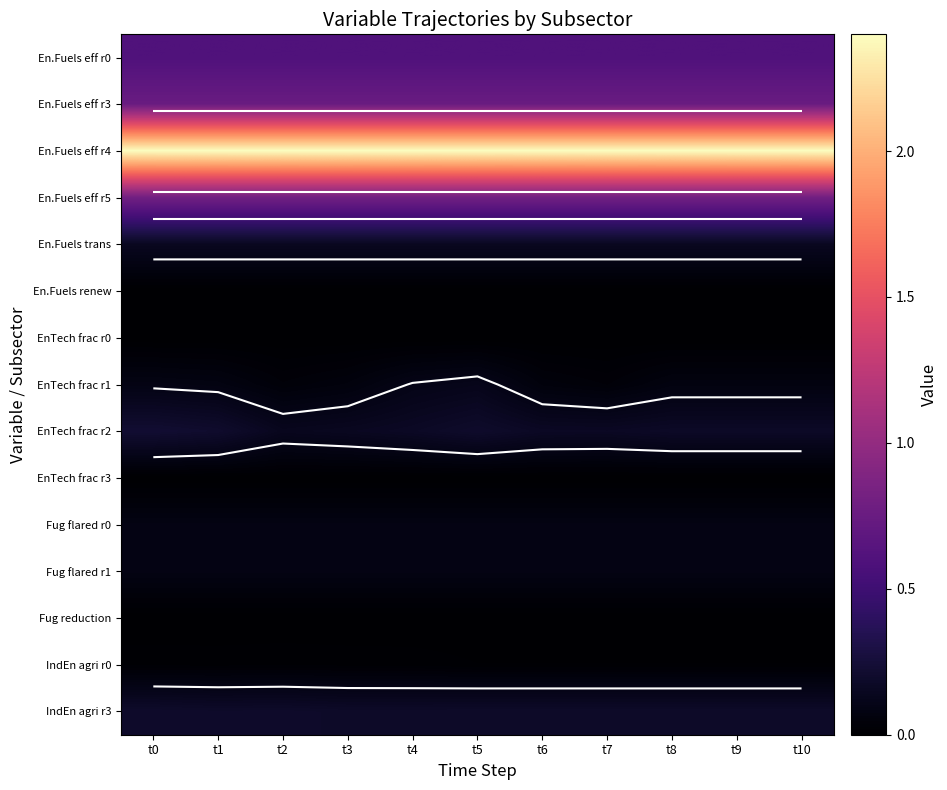

Is it true that En.Fuels eff r3 equals 0.8 at t2?

True